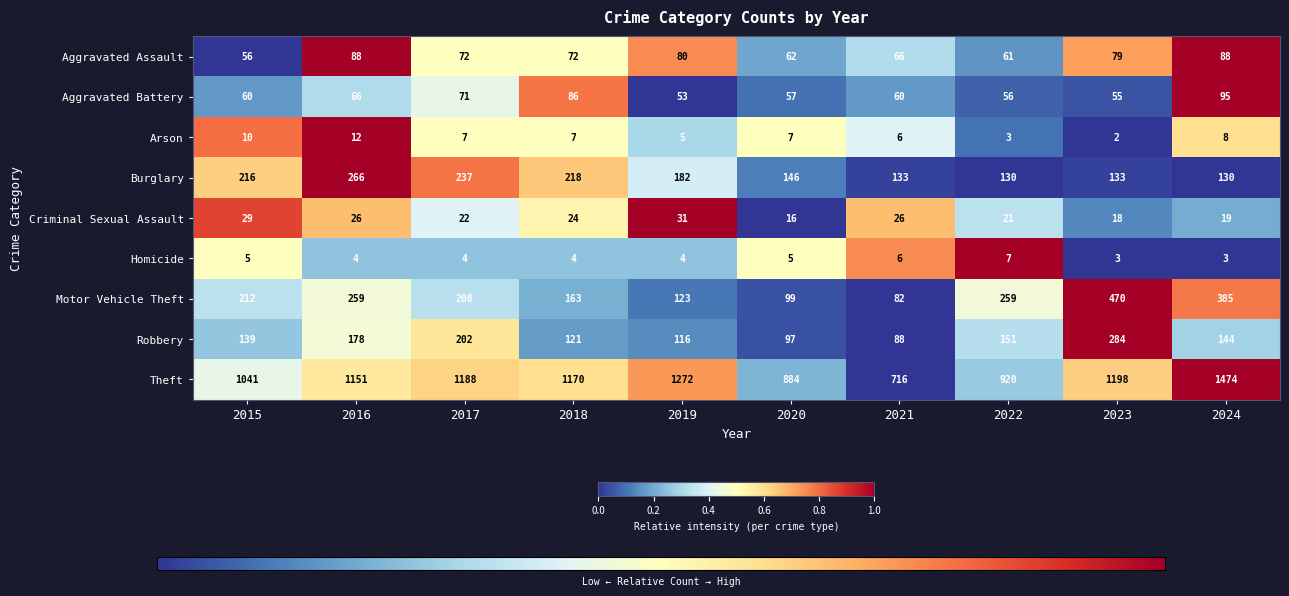

What is the spread (max minus min) of values at 2017?

1184